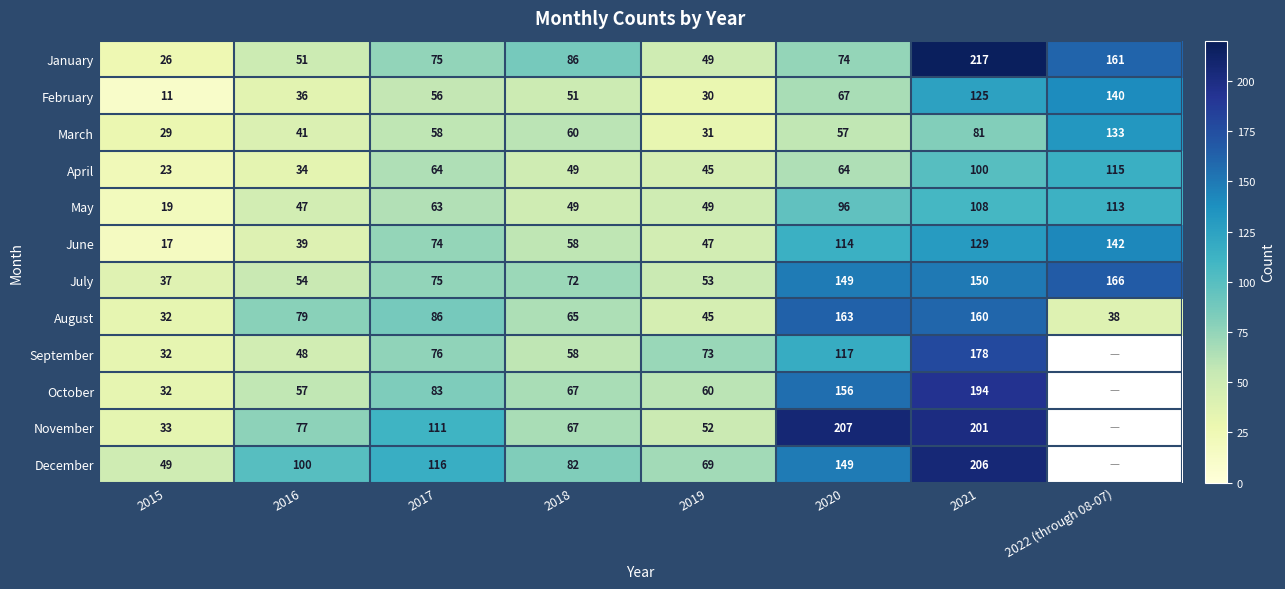

At which category is the sum across all series the highest?

2021